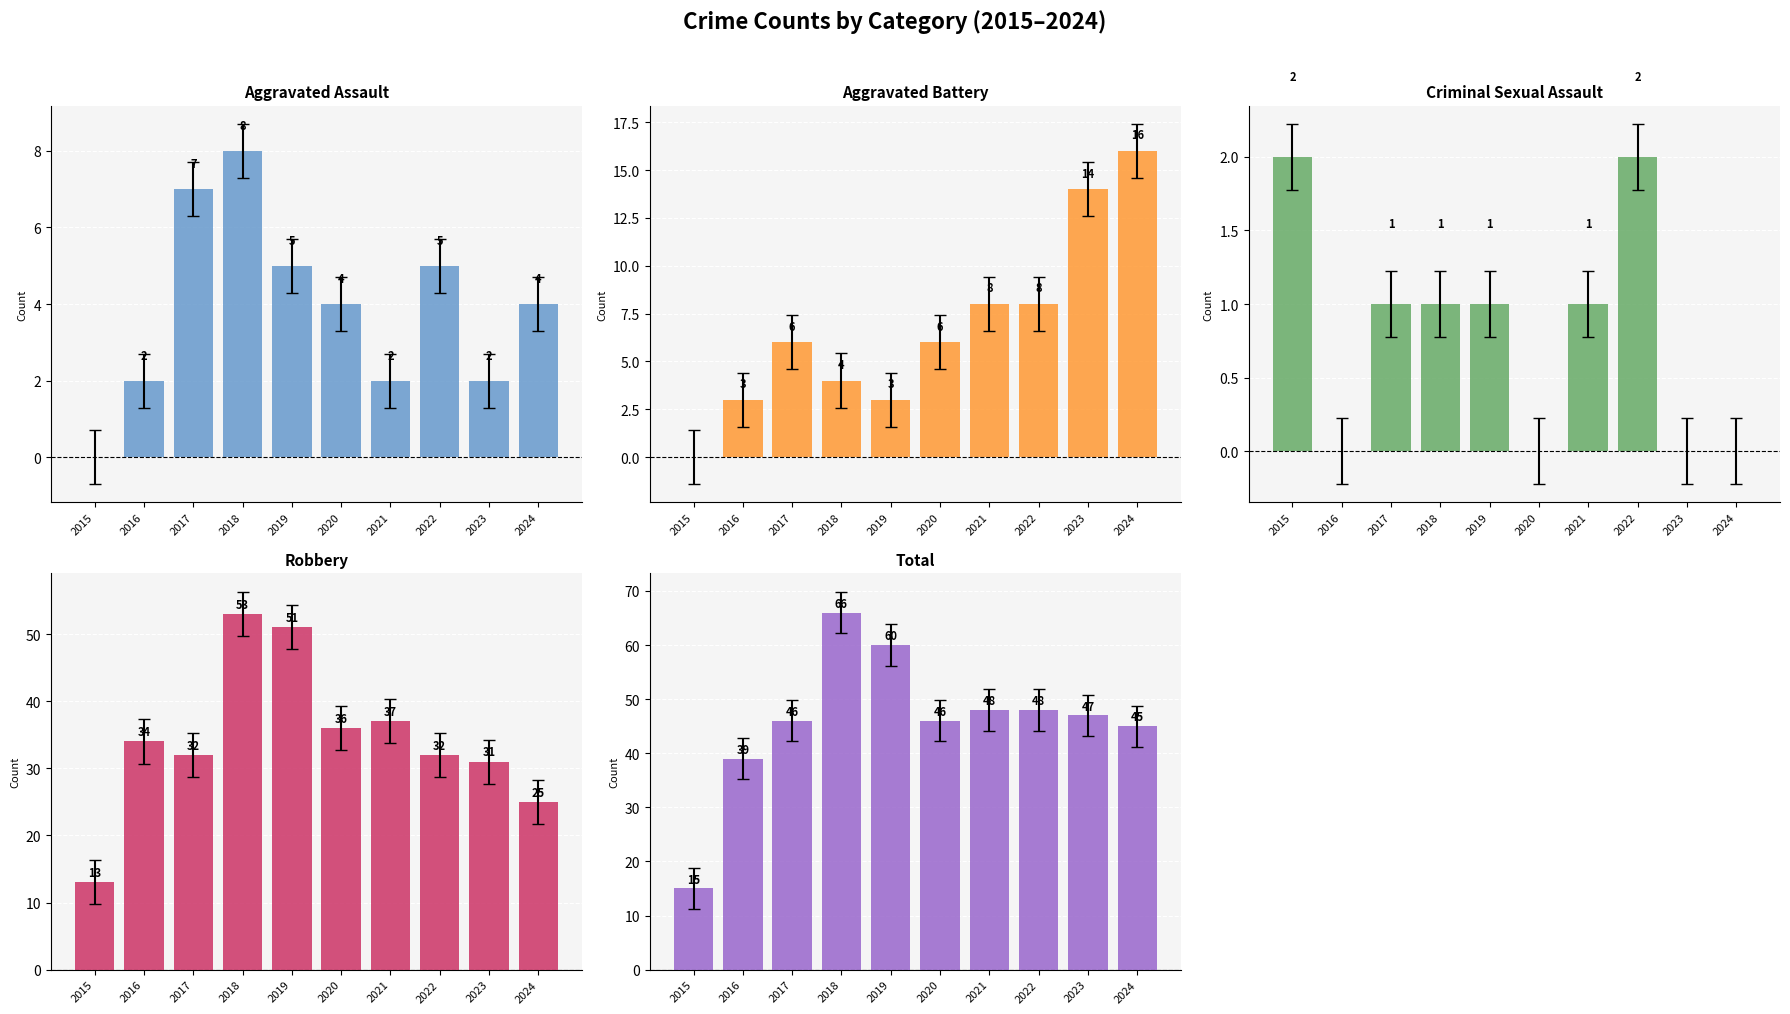

At 2015, list the series in order from smallest to largest.

Aggravated Assault, Aggravated Battery, Criminal Sexual Assault, Robbery, Total